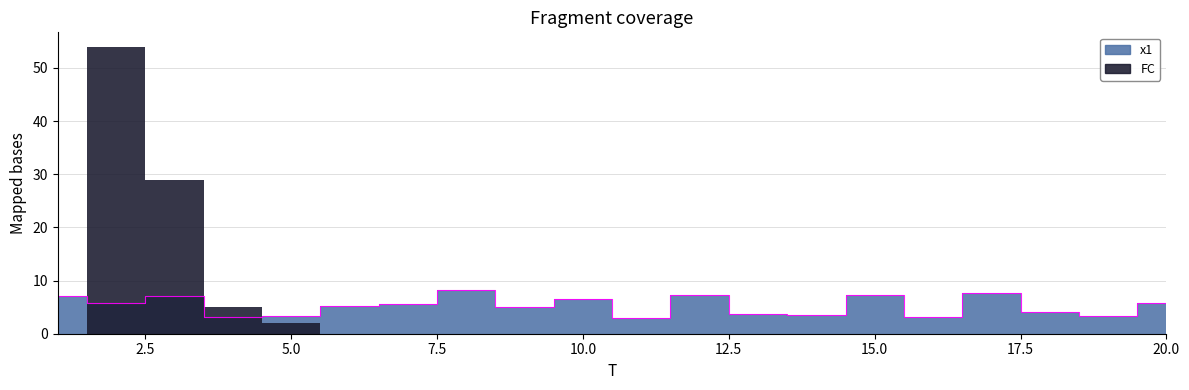

What is the value of the 4th point from the left?

3.1